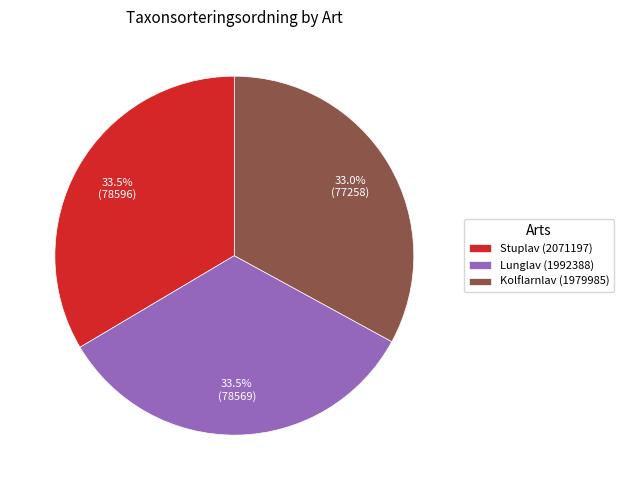

What is the smallest slice in the pie chart?

Kolflarnlav (1979985)